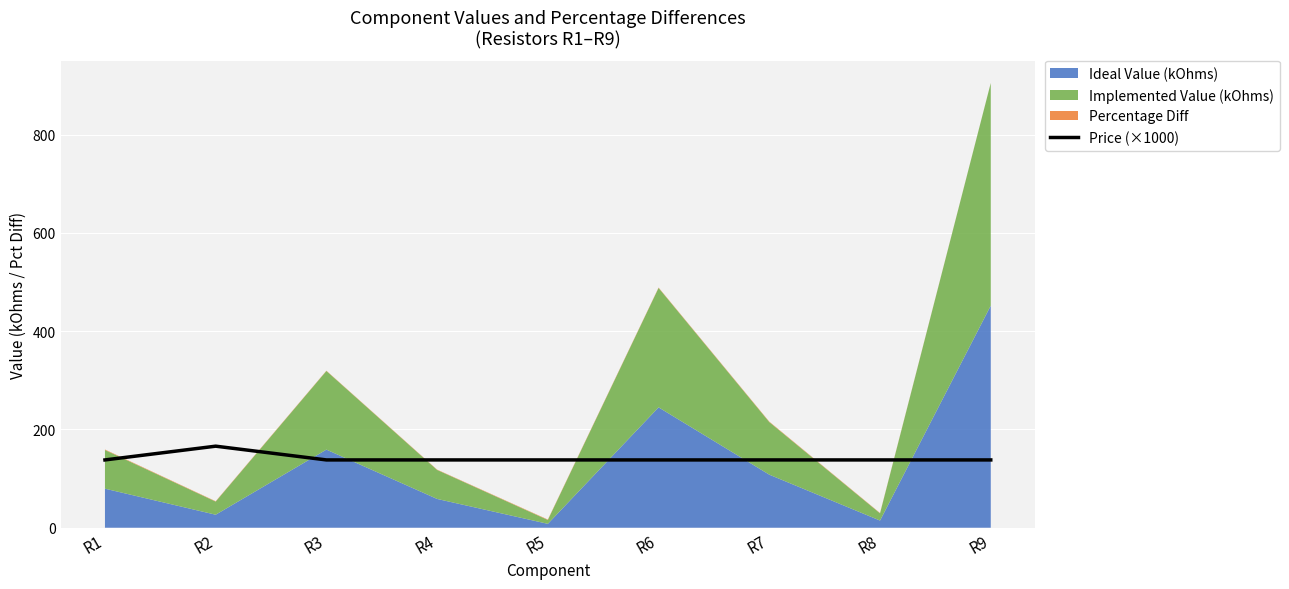

The value of Price (×1000) at R7 is 243. True or false?

False